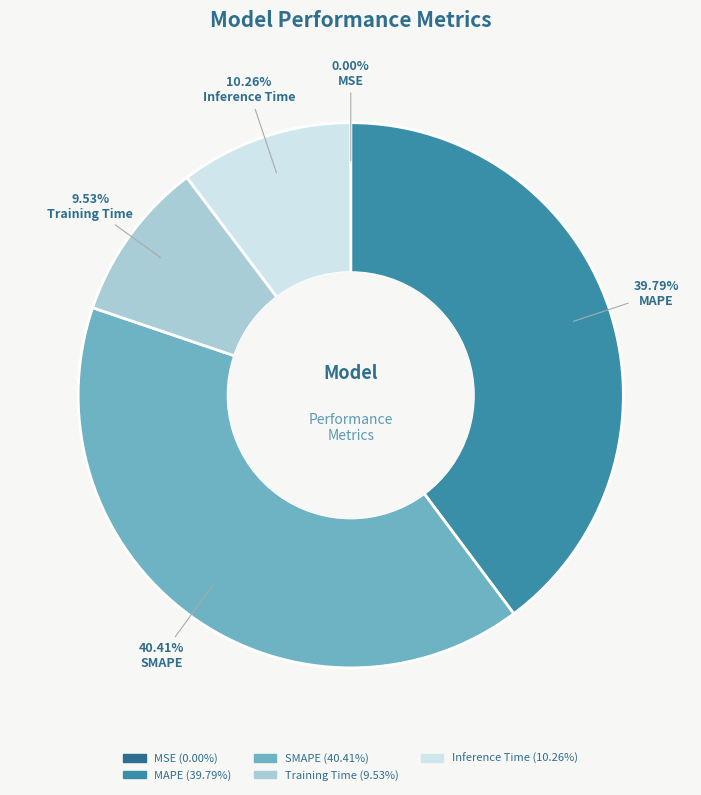

What is the largest slice in the pie chart?

SMAPE